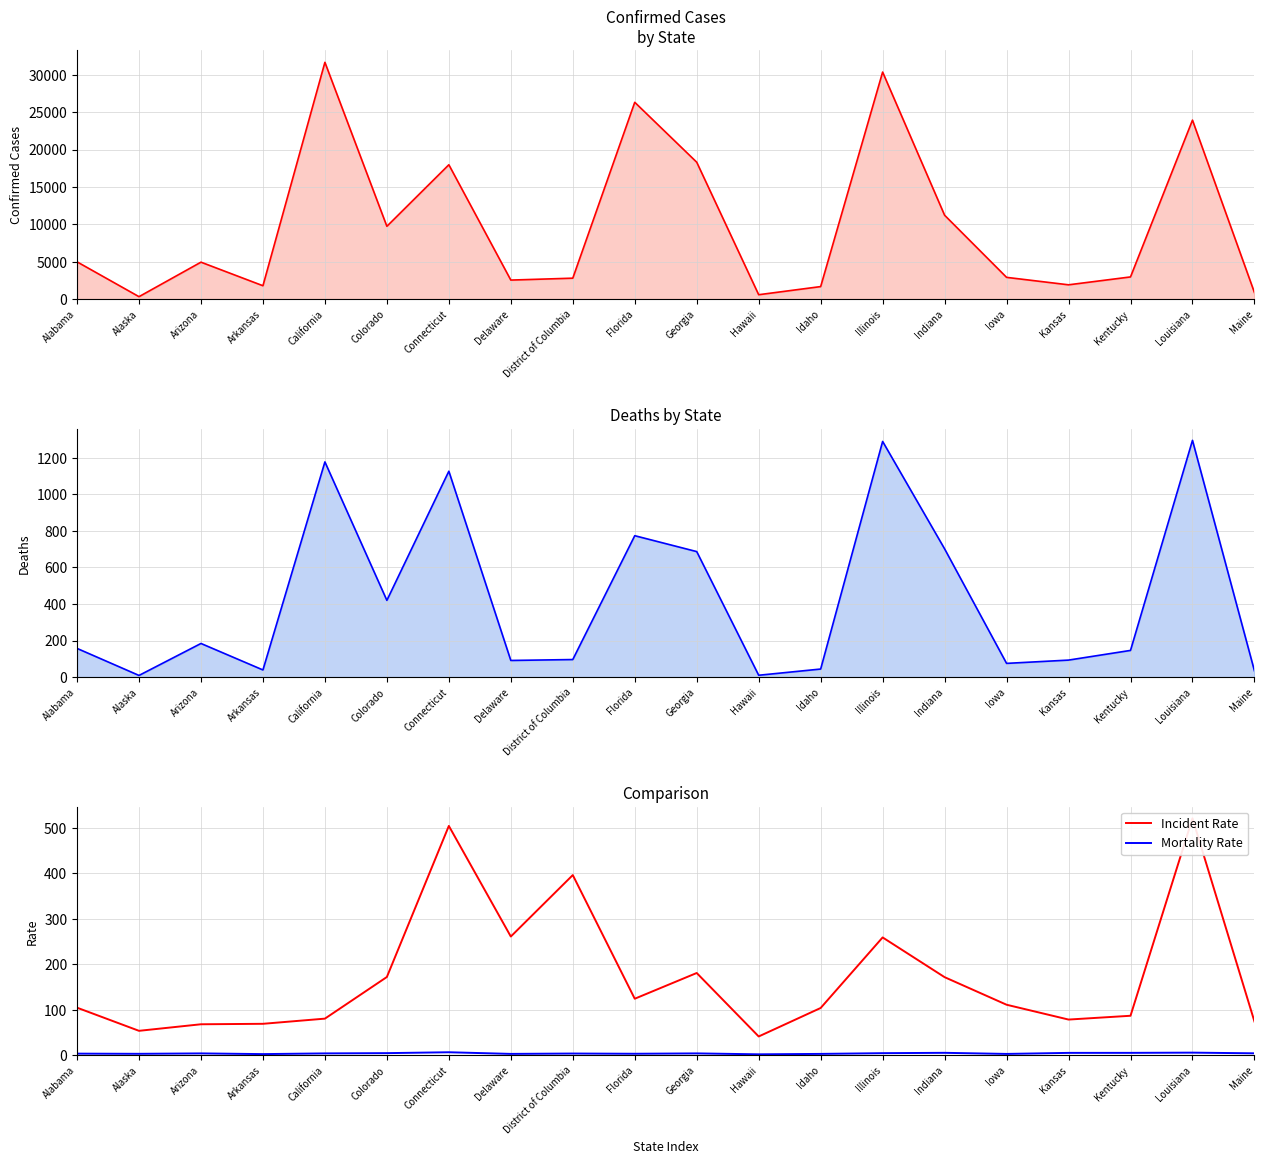

Read the Deaths value at Louisiana.

1296.0